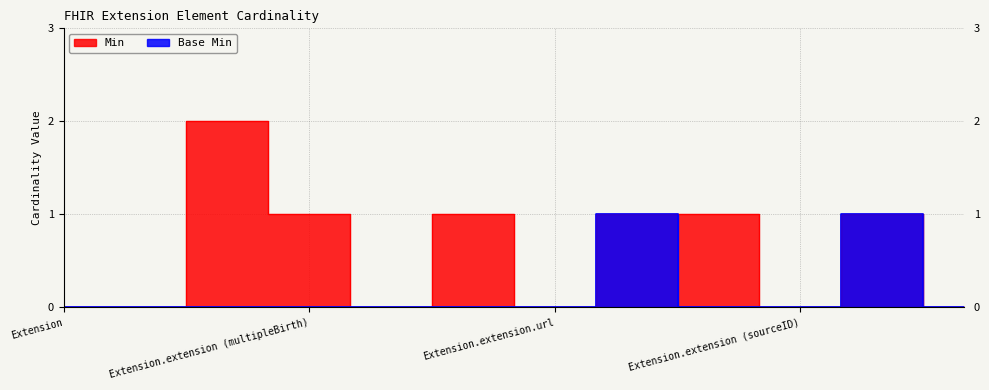

True or false: Base Min and Min cross at least once.

False